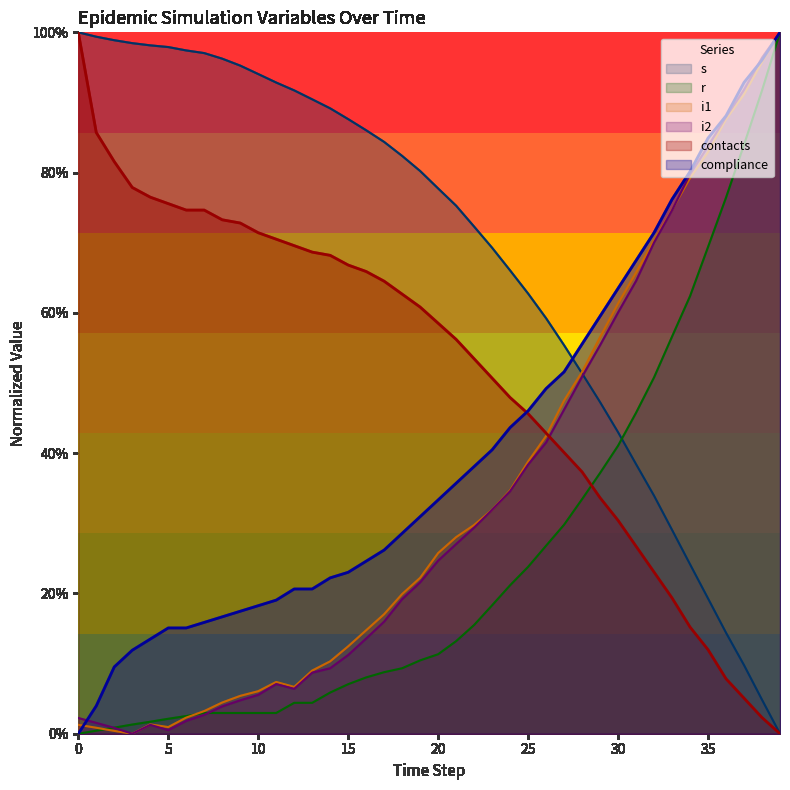

What is the difference between the s values at 6 and 24?

0.3